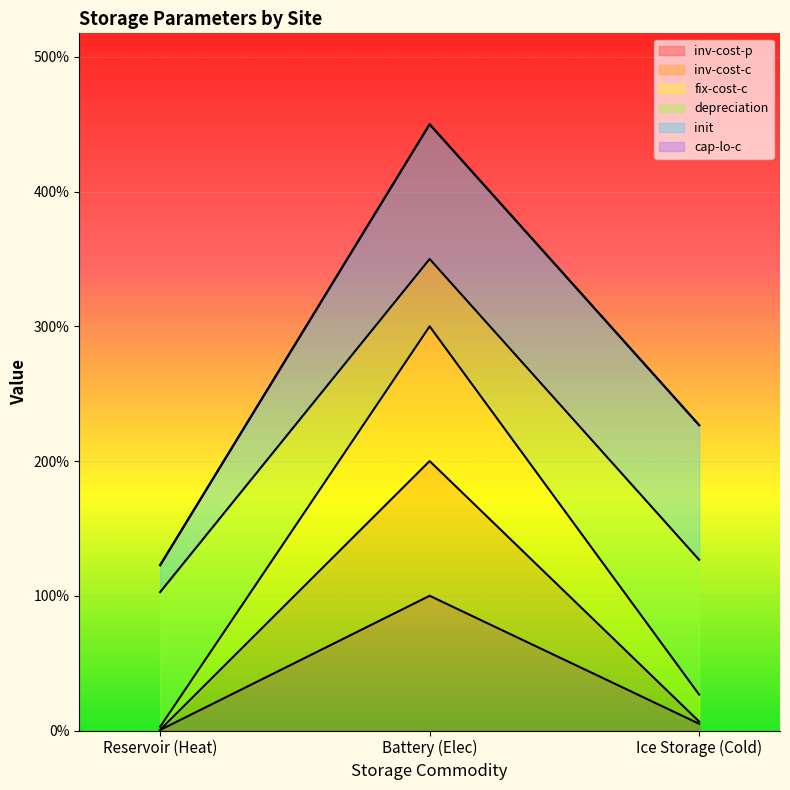

Between Ice Storage (Cold) and Battery (Elec), which is larger?

Battery (Elec)